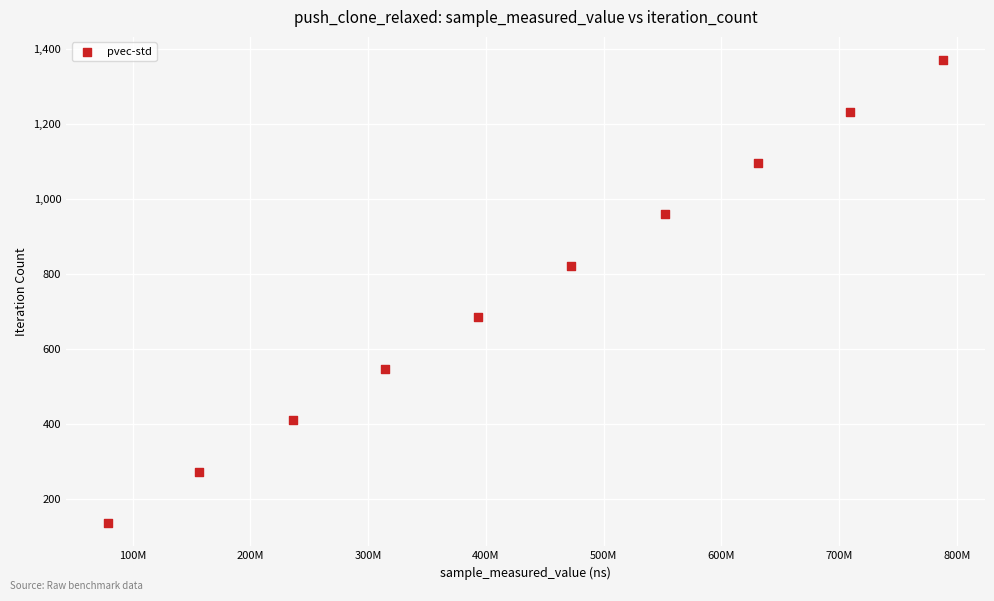

What is the average X value?

433360286